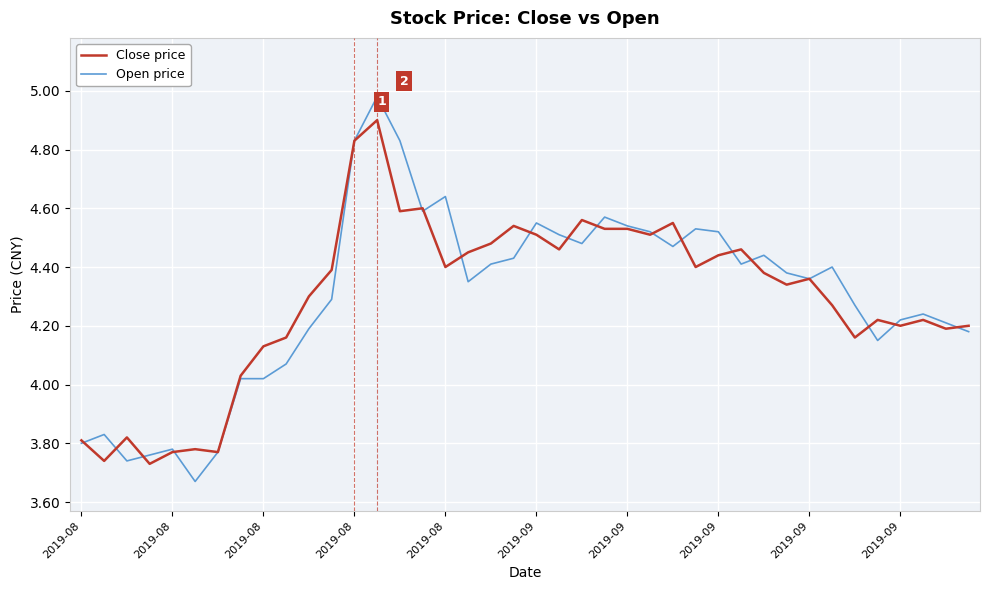

Which series has the widest spread of values?

Open price